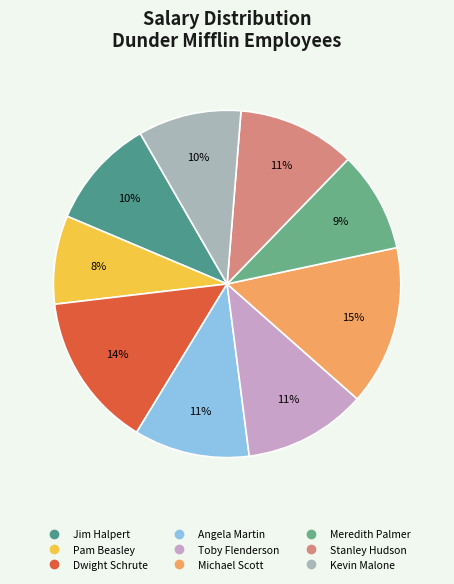

True or false: Meredith Palmer accounts for 15% of the total.

False